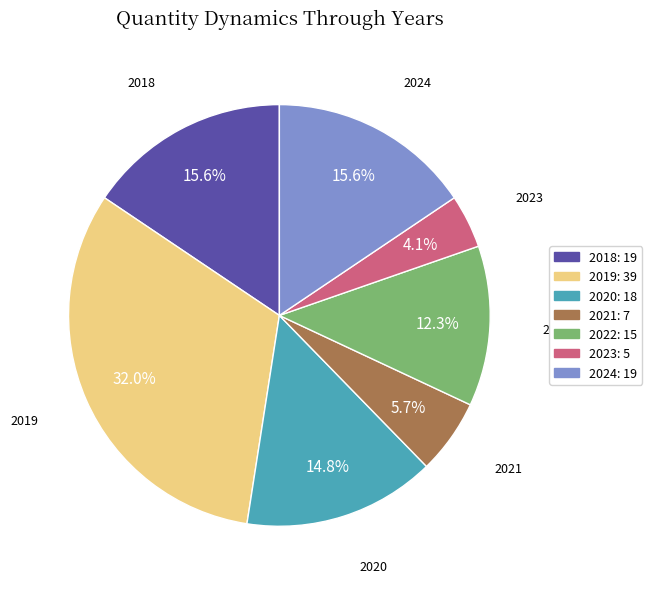

What is the total percentage of 2018 and 2022?

27.9%